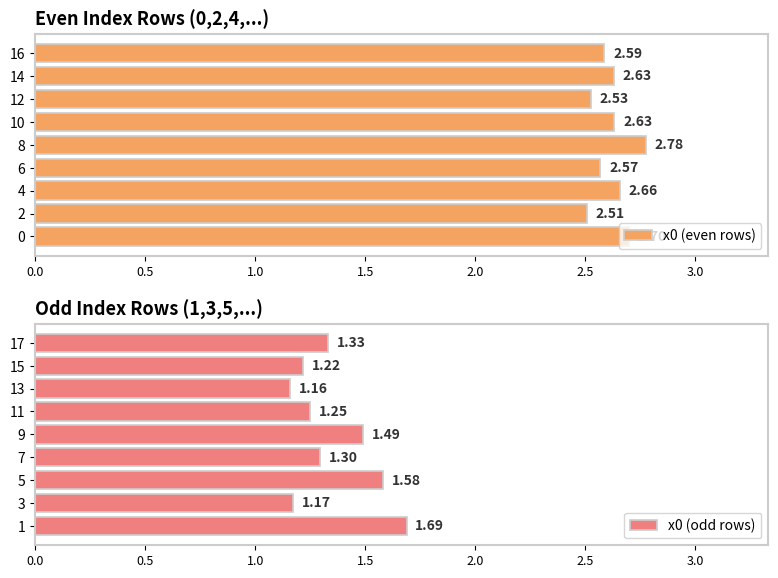

Which series has the largest total across all categories?

x0 (even rows)